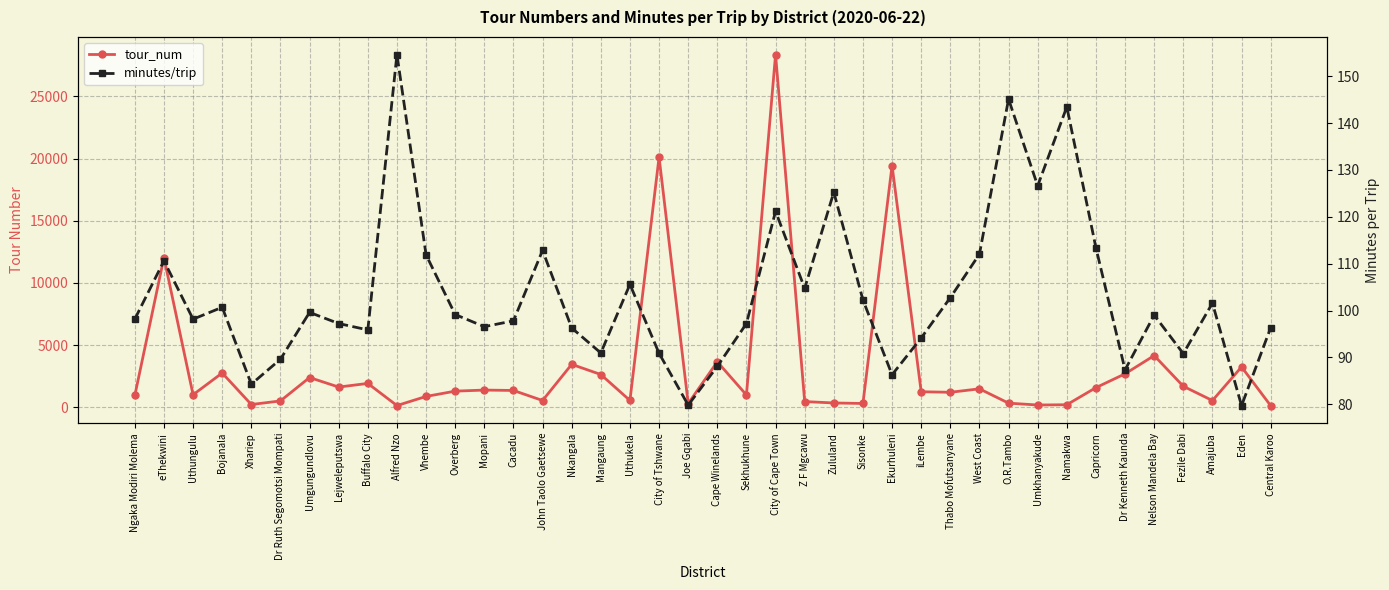

What is the label of the 9th point from the left?

Buffalo City